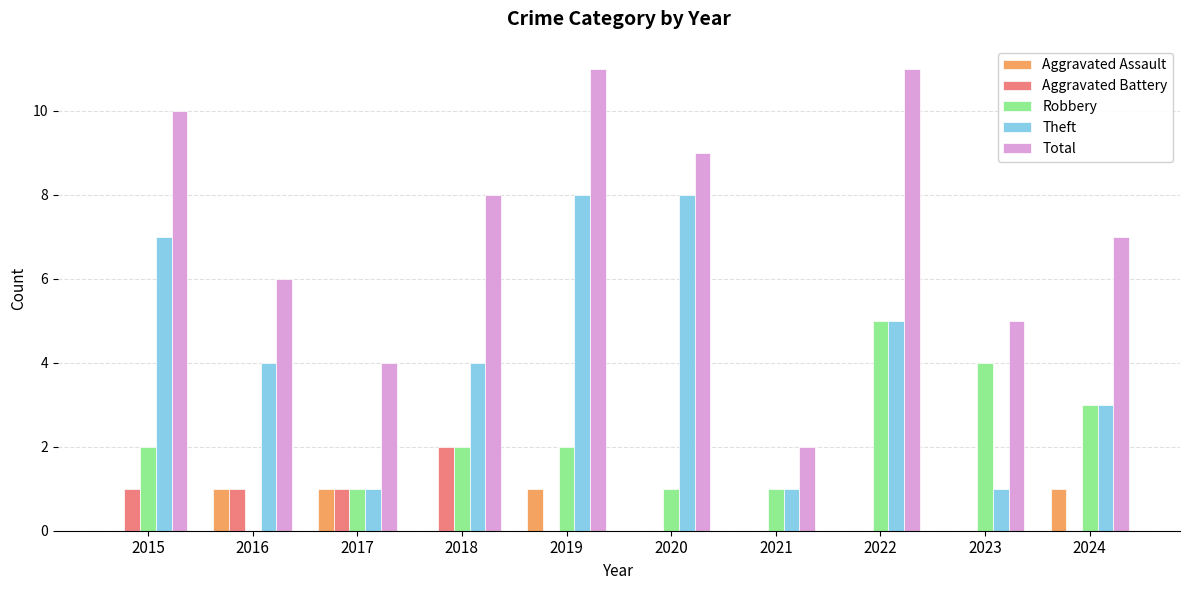

What is the sum of the Total values at 2021 and 2017?

6